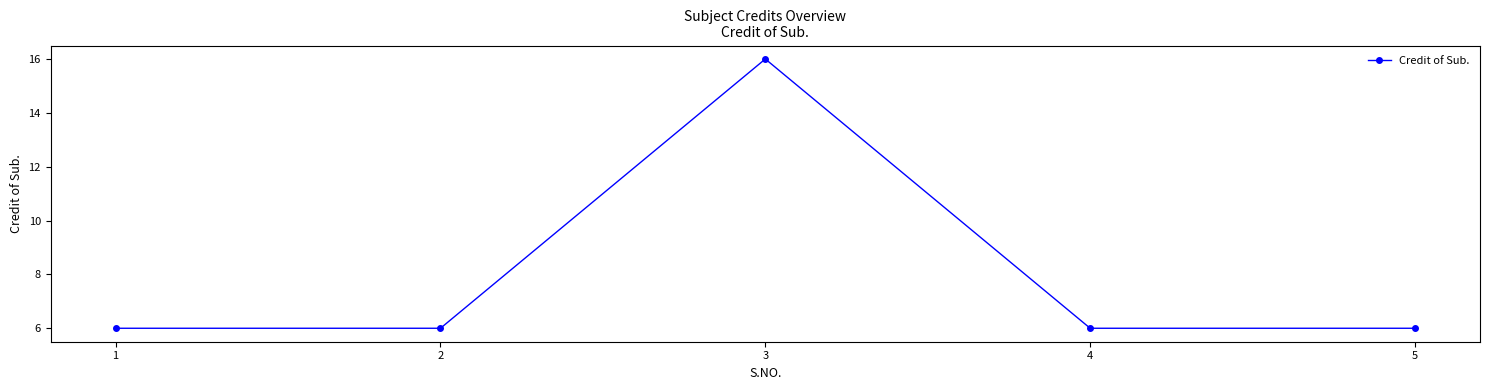

Reading left to right, extract all data points from this chart.

1=6	2=6	3=16	4=6	5=6